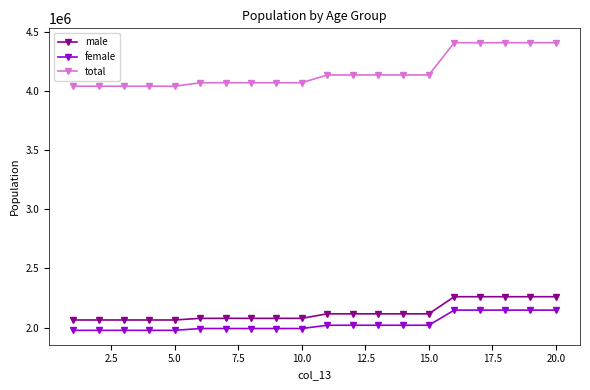

What is the difference between the maximum and minimum values in the female series?

170948.4